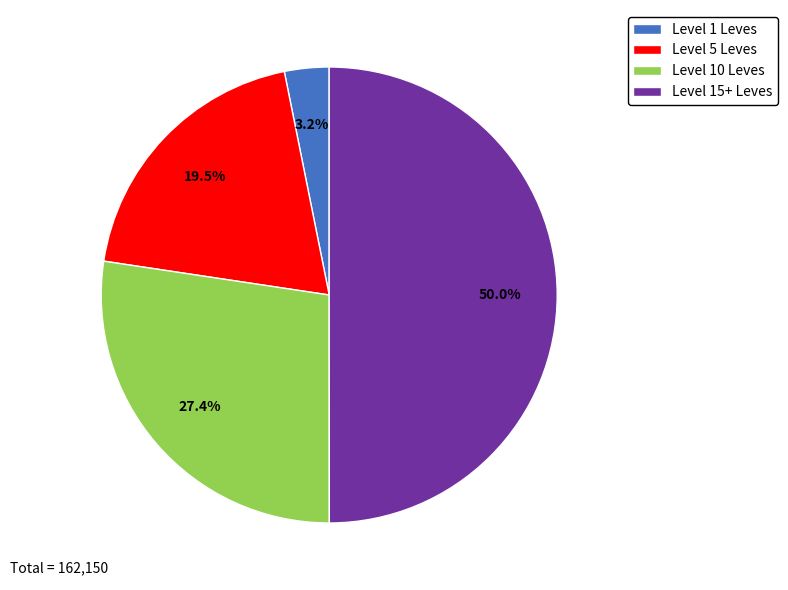

Does Level 1 Leves represent more than half of the total?

No